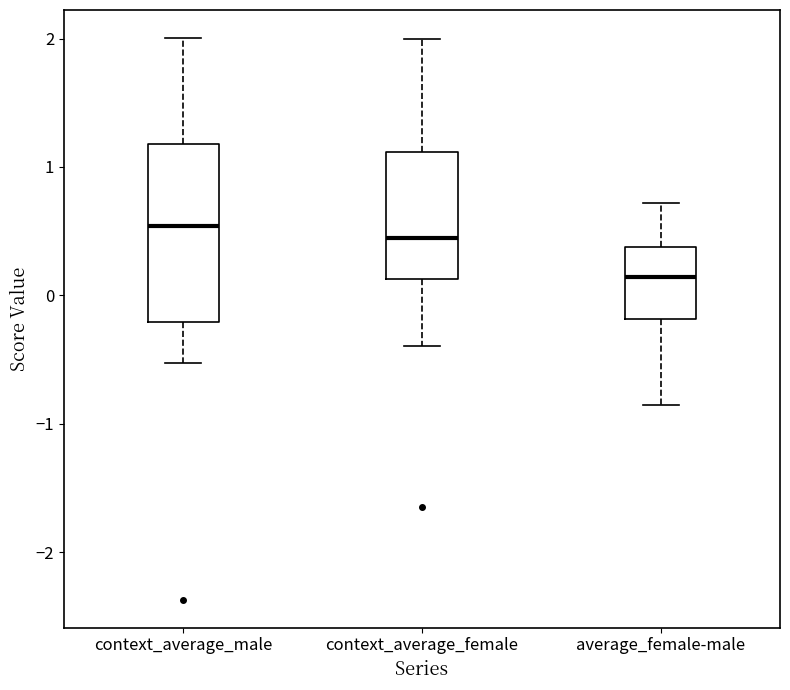

Which box is the tallest, from its lower edge to its upper edge?

context_average_male